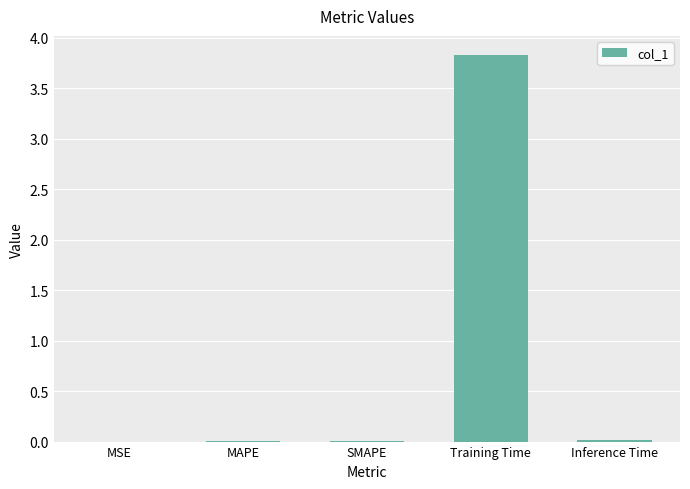

The value at SMAPE is 0.0. True or false?

True